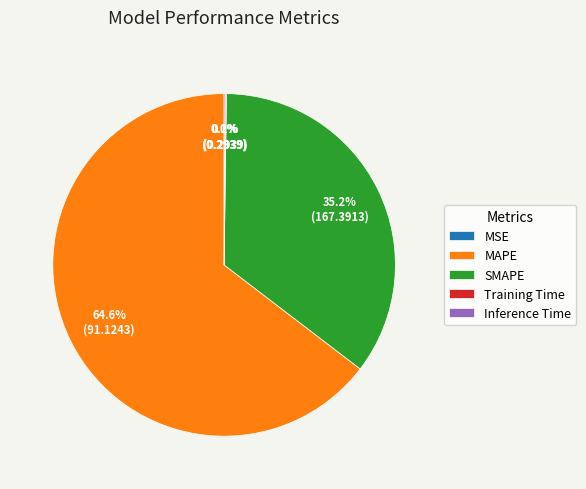

Is MAPE the majority of the pie?

Yes